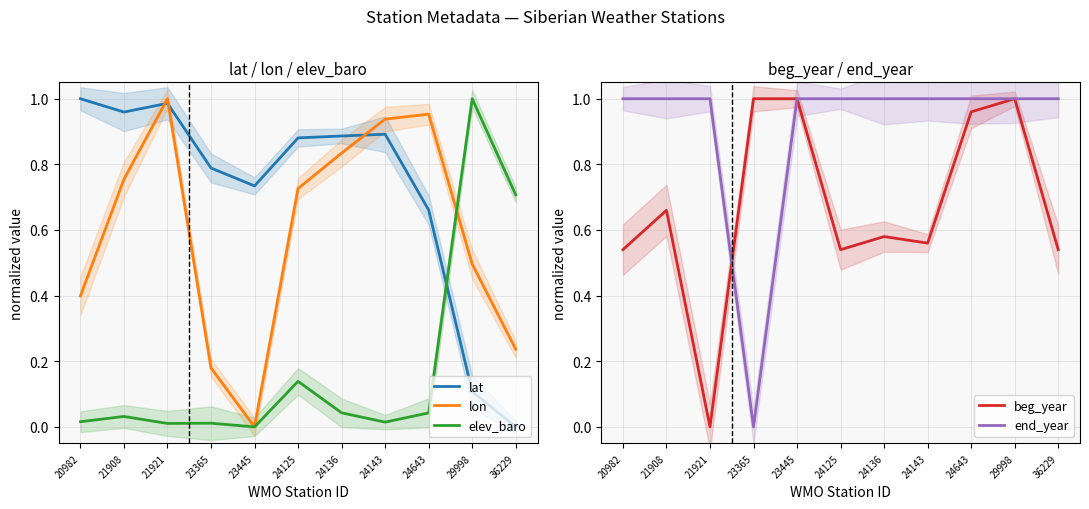

Between which two adjacent categories do lon and beg_year first intersect?

20982 and 21908